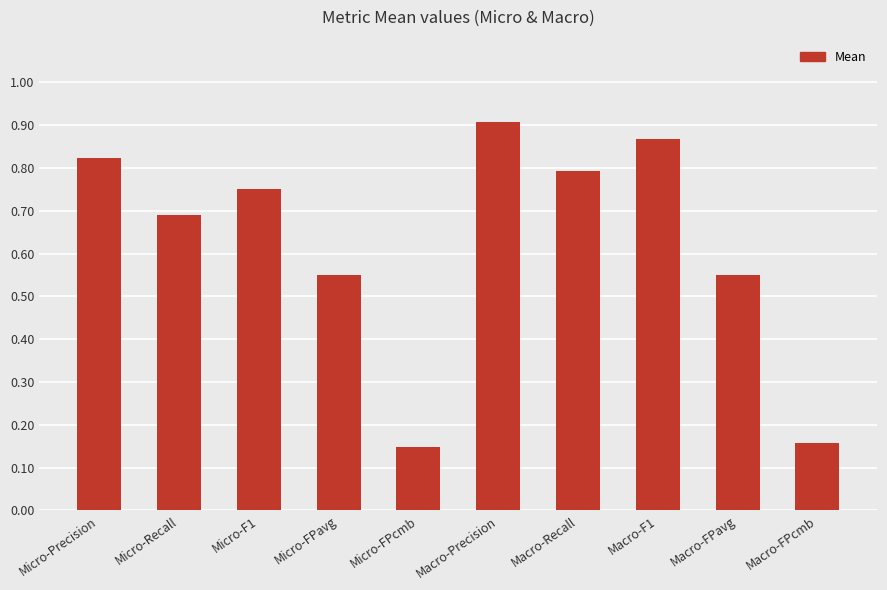

True or false: the data shows 0.7 at Micro-Recall.

True